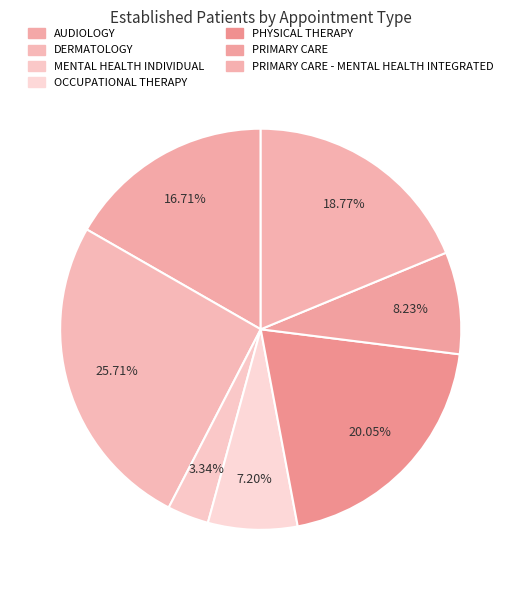

Approximately how many times larger is the value at PRIMARY CARE - MENTAL HEALTH INTEGRATED compared to OCCUPATIONAL THERAPY?

2.6